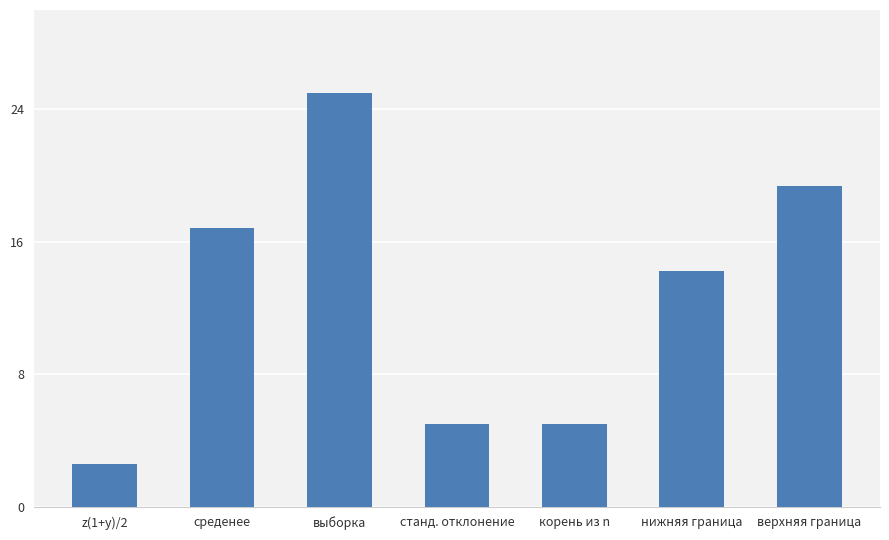

What is the change in value from z(1+y)/2 to верхняя граница?

+16.8